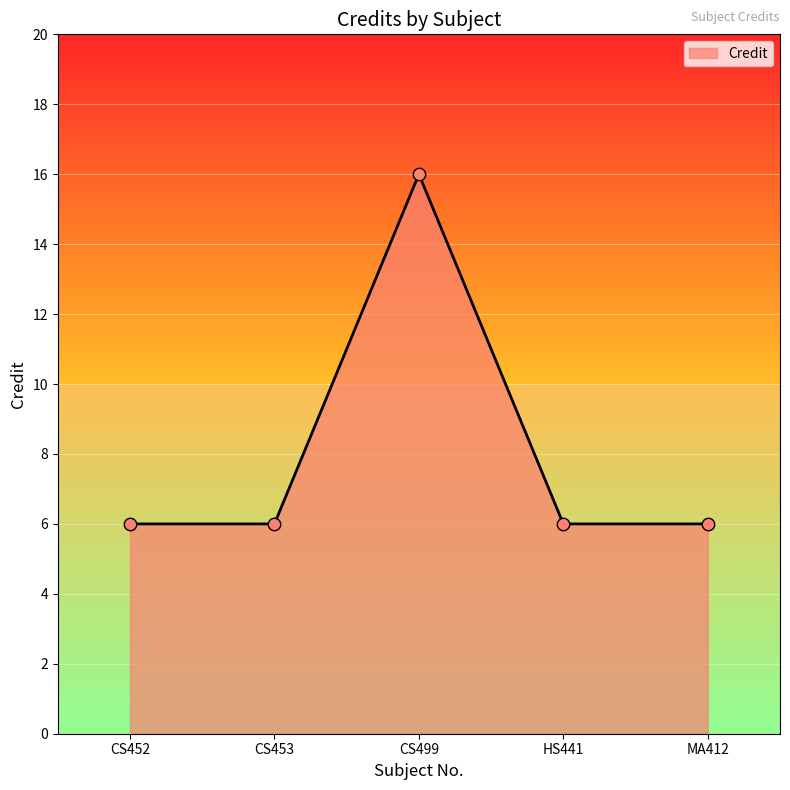

Which has a higher value, CS499 or MA412?

CS499